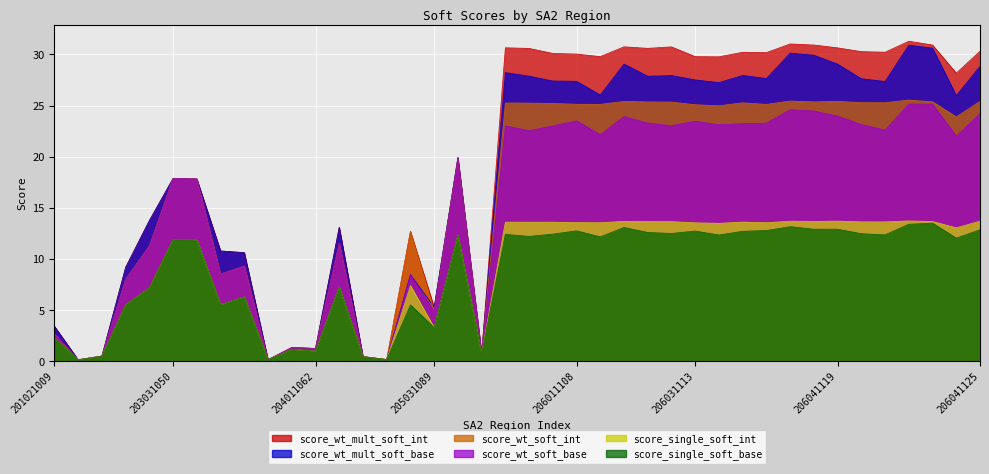

Is it true that score_single_soft_int equals 13.6 at 206031115?

True